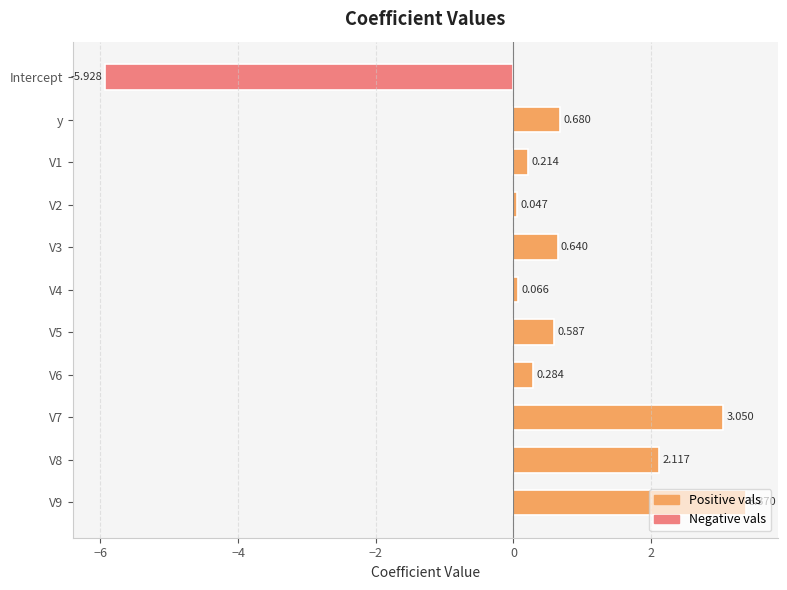

Which category has the lowest value across all series?

Intercept